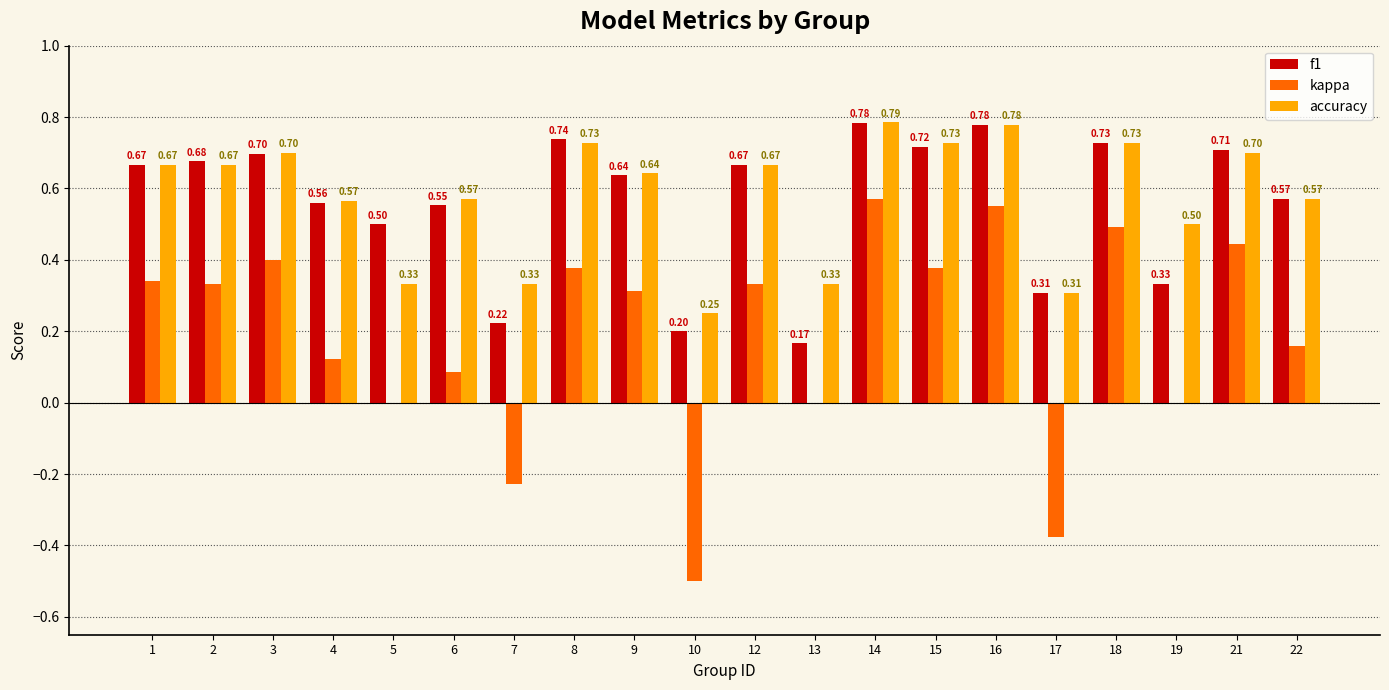

Between 7 and 19, which series saw the biggest shift?

kappa